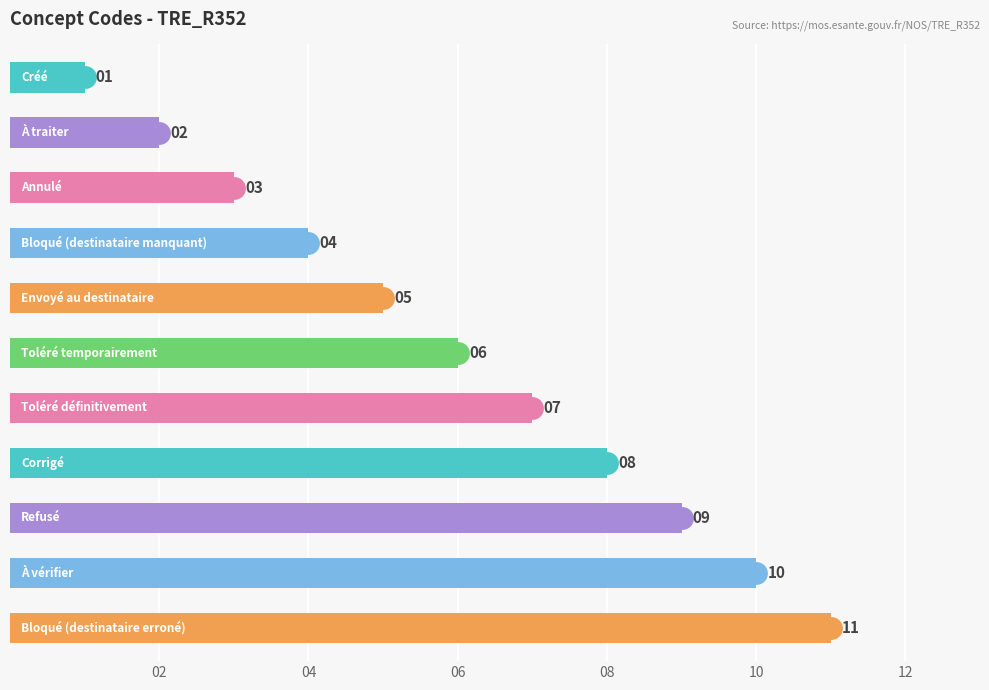

Does the chart contain stacked bars?

No